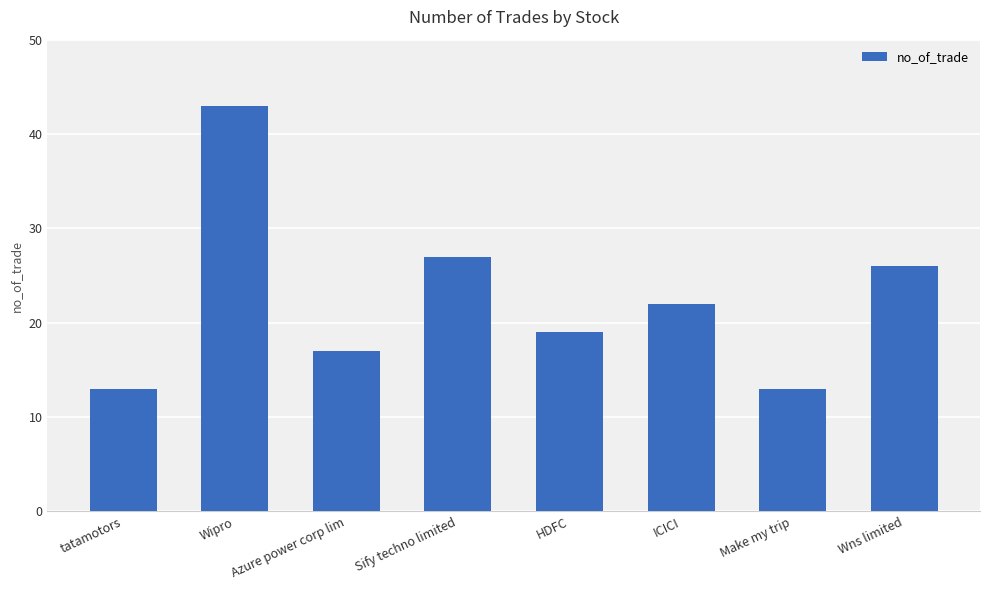

Which category has the highest value across all series?

Wipro